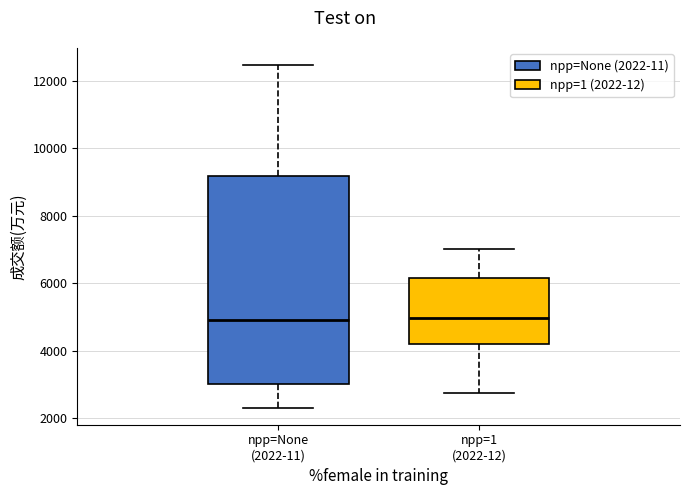

Comparing the boxes themselves (not the whiskers), which one is the tallest?

npp=None (2022-11)